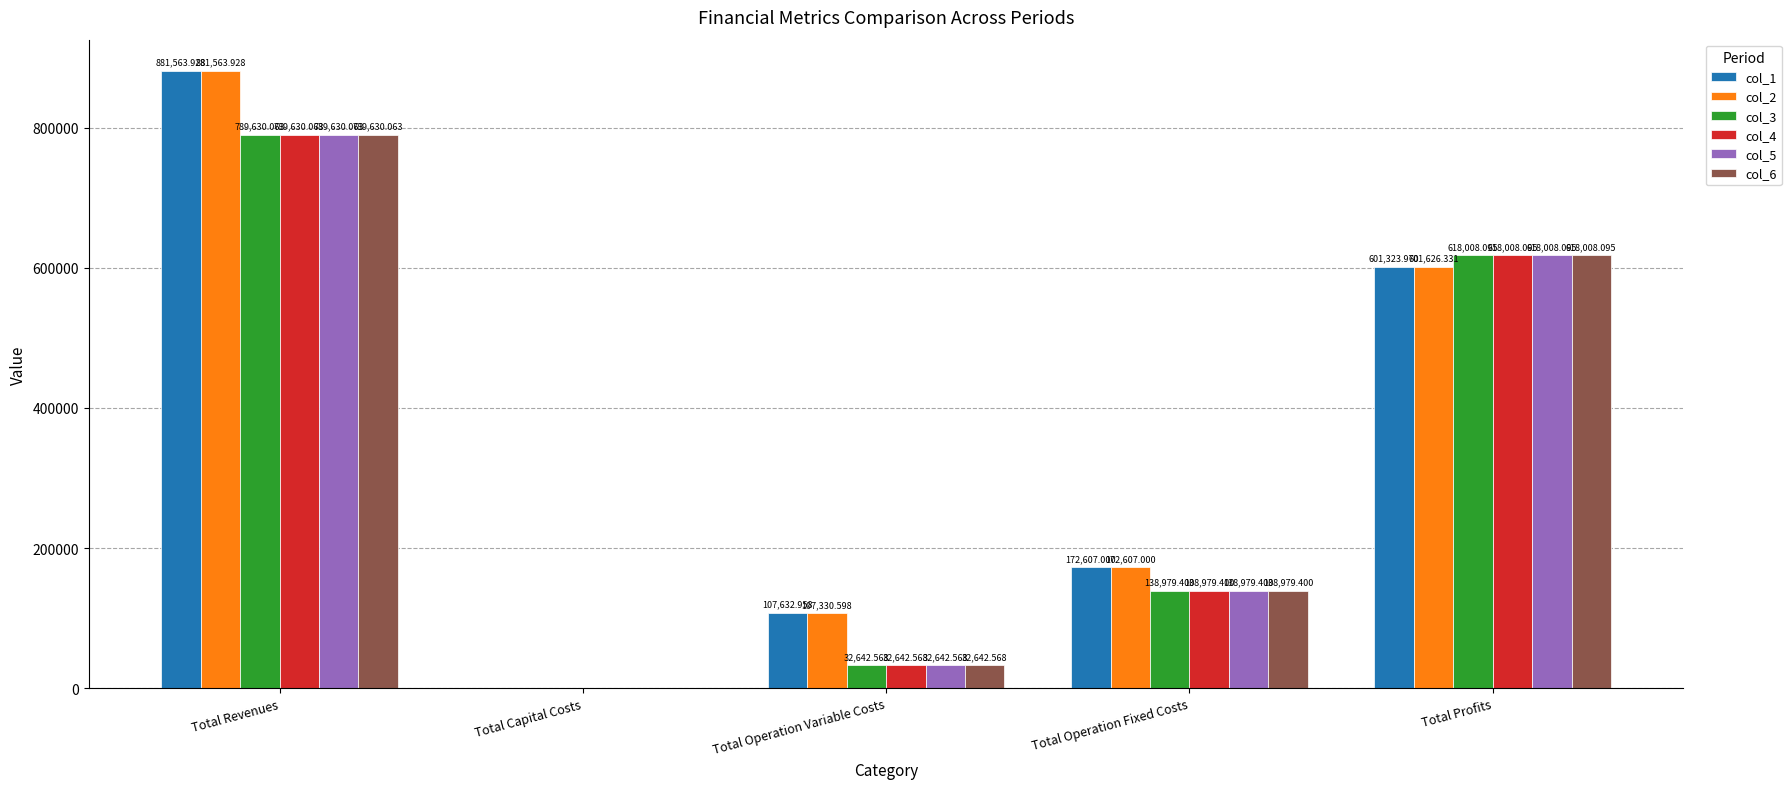

What is the sum of the col_4 values at Total Operation Fixed Costs and Total Operation Variable Costs?

171622.0